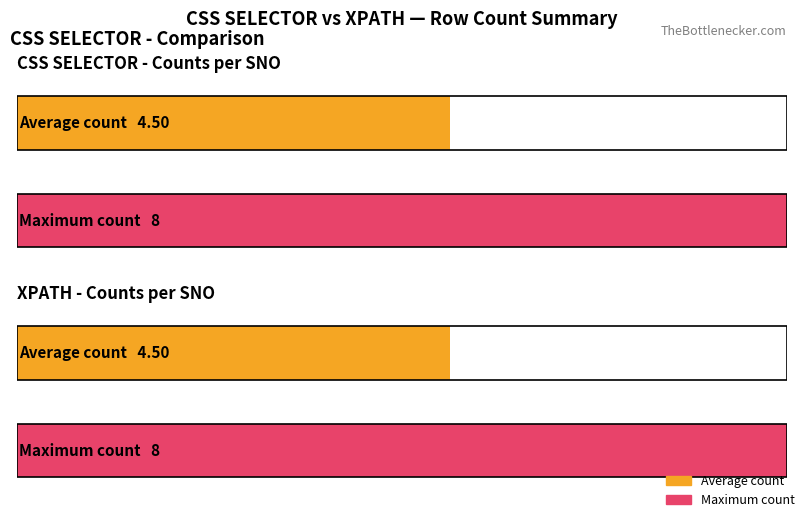

What is the maximum value for CSS SELECTOR?

8